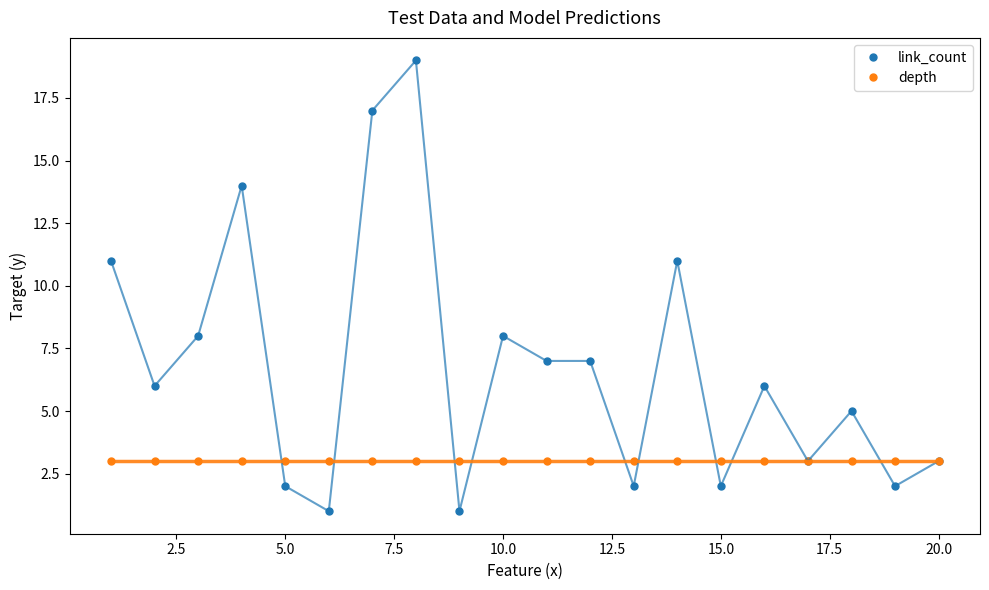

List the series in order of their overall mean, highest first.

link_count, depth